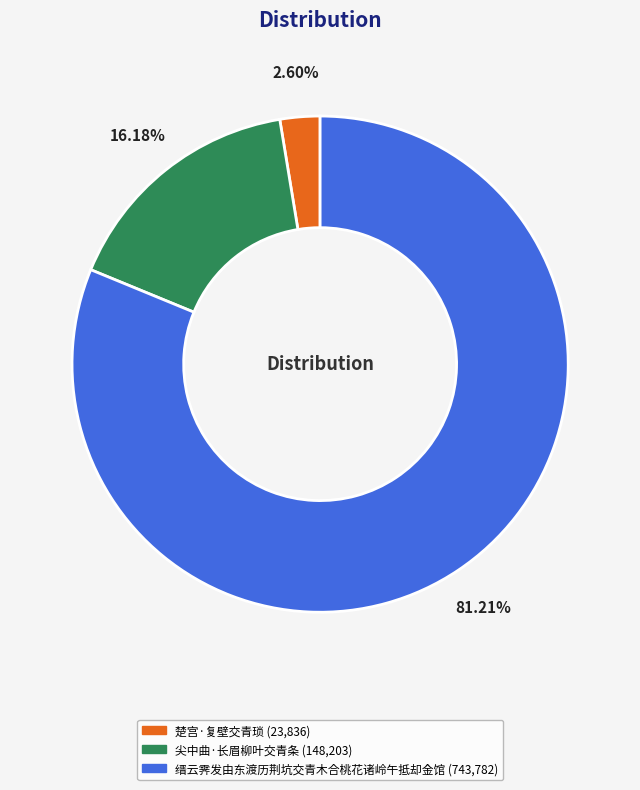

What is the total percentage of 尖中曲·长眉柳叶交青条 and 缙云霁发由东渡历荆坑交青木合桃花诸岭午抵却金馆?

97.4%